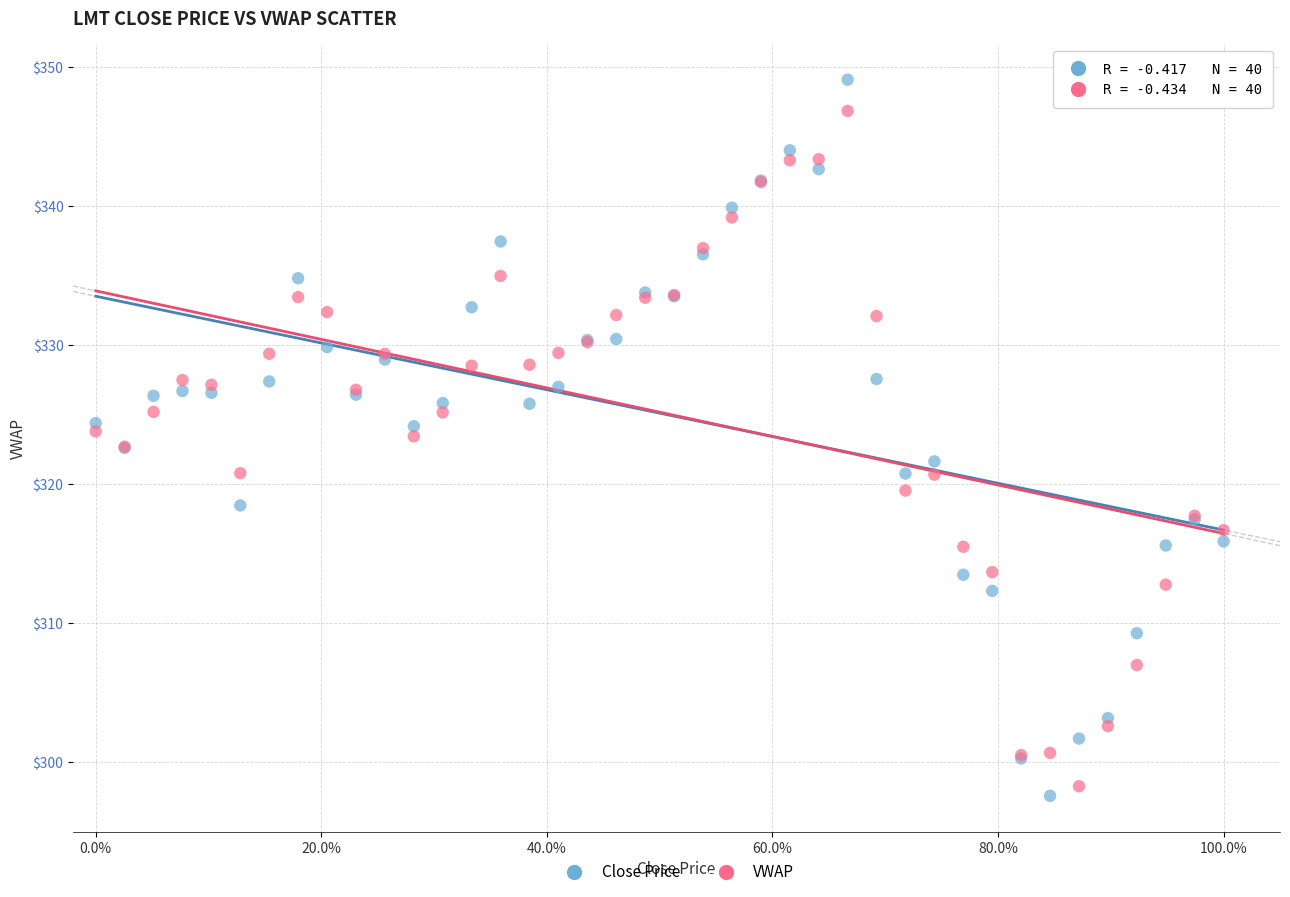

Which series has the widest spread of Y values?

Close Price